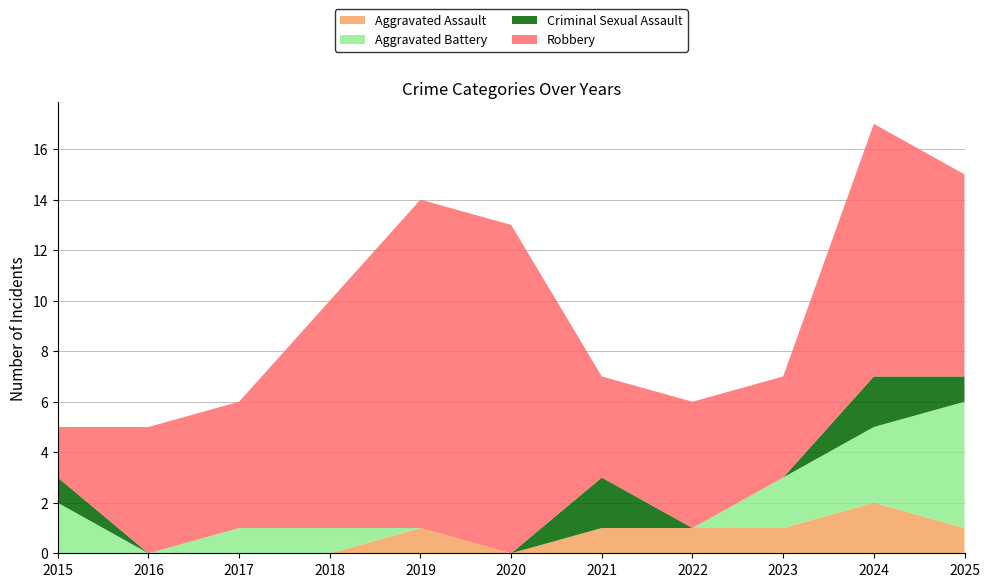

Reading left to right, list all the values displayed in this chart.

Aggravated Assault: 2015=0	2016=0	2017=0	2018=0	2019=1	2020=0	2021=1	2022=1	2023=1	2024=2	2025=1
Aggravated Battery: 2015=2	2016=0	2017=1	2018=1	2019=0	2020=0	2021=0	2022=0	2023=2	2024=3	2025=5
Criminal Sexual Assault: 2015=1	2016=0	2017=0	2018=0	2019=0	2020=0	2021=2	2022=0	2023=0	2024=2	2025=1
Robbery: 2015=2	2016=5	2017=5	2018=9	2019=13	2020=13	2021=4	2022=5	2023=4	2024=10	2025=8